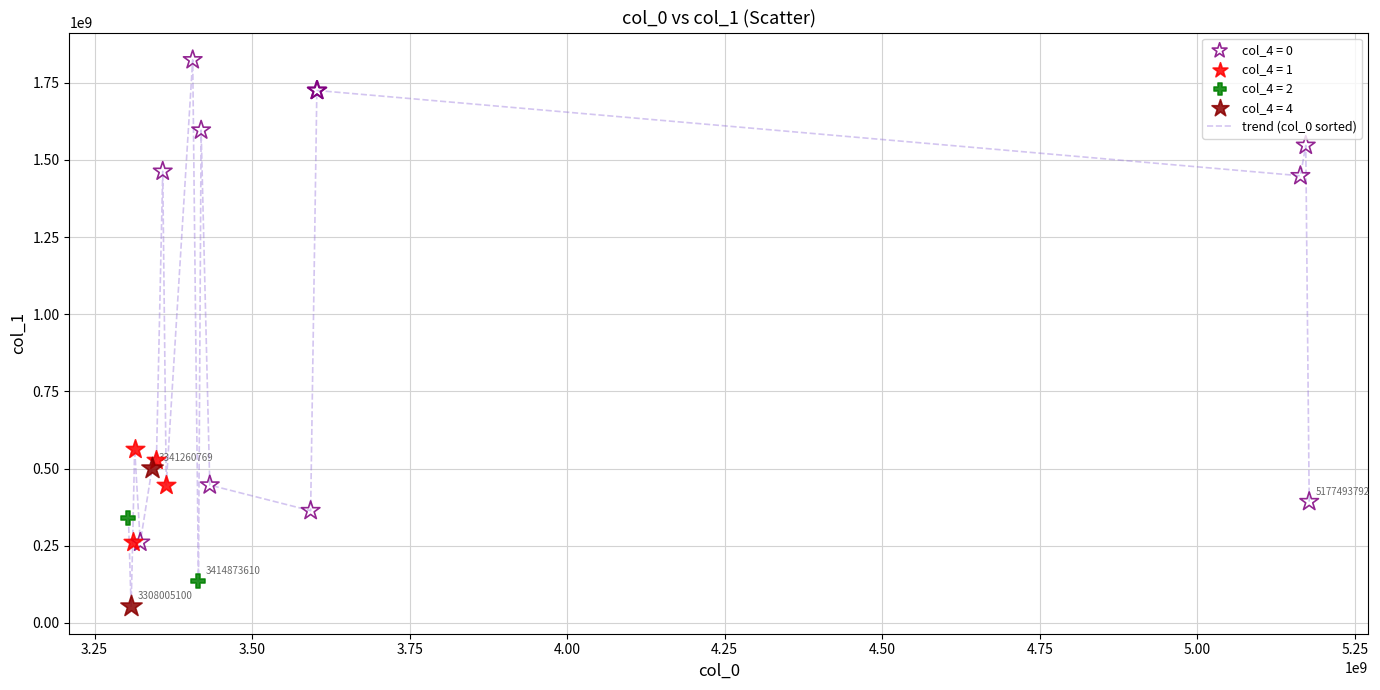

What is the maximum value shown in the chart?

1824283813